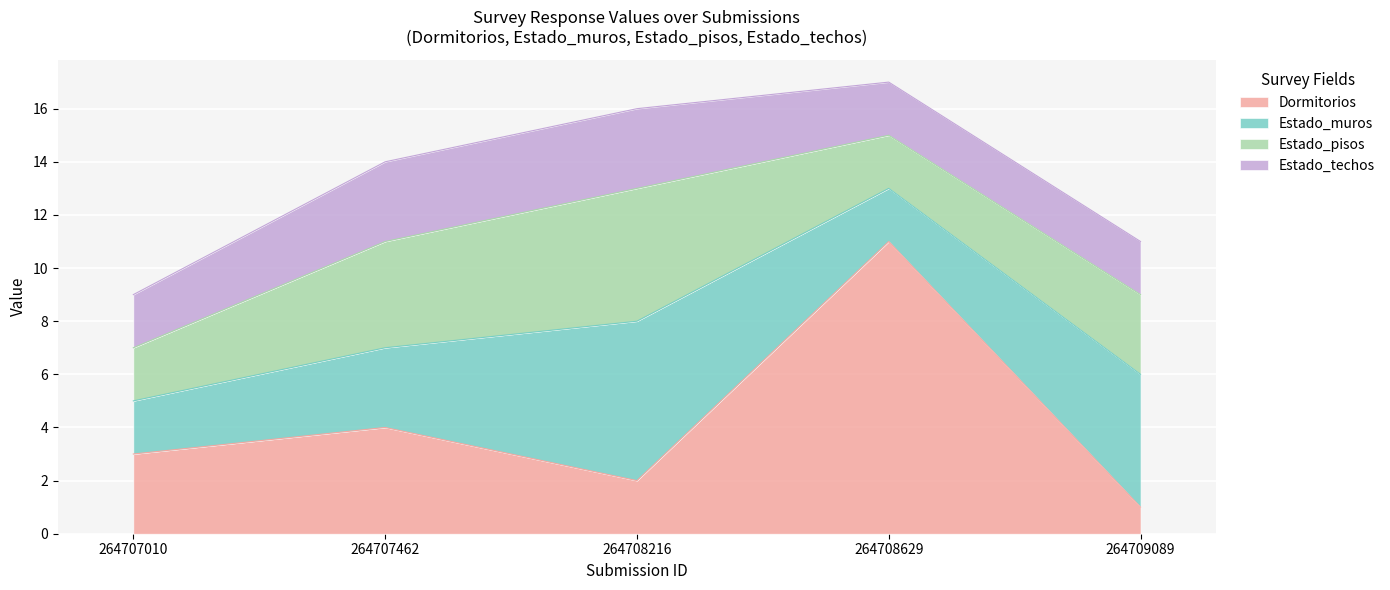

Which series has the largest range (max minus min)?

Dormitorios